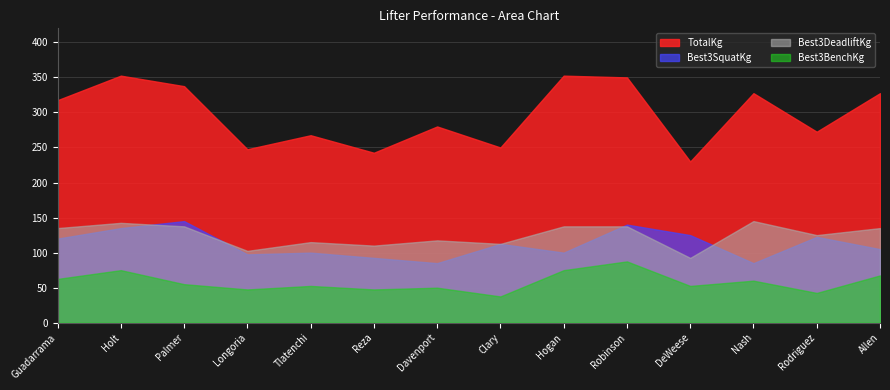

Reading left to right, what are all the values shown in this chart?

Best3SquatKg: 120.0	135.0	145.0	97.5	100.0	92.5	85.0	112.5	100.0	140.0	125.0	85.0	122.5	105.0
Best3BenchKg: 62.5	75.0	55.0	47.5	52.5	47.5	50.0	37.5	75.0	87.5	52.5	60.0	42.5	67.5
Best3DeadliftKg: 135.0	142.5	137.5	102.5	115.0	110.0	117.5	112.5	137.5	137.5	92.5	145.0	125.0	135.0
TotalKg: 317.5	352.5	337.5	247.5	267.5	242.5	280.0	250.0	352.5	350.0	230.0	327.5	272.5	327.5